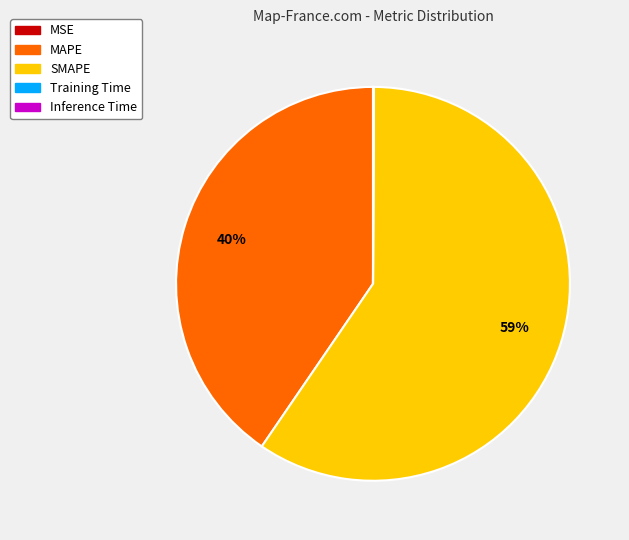

Which slice is the largest?

SMAPE